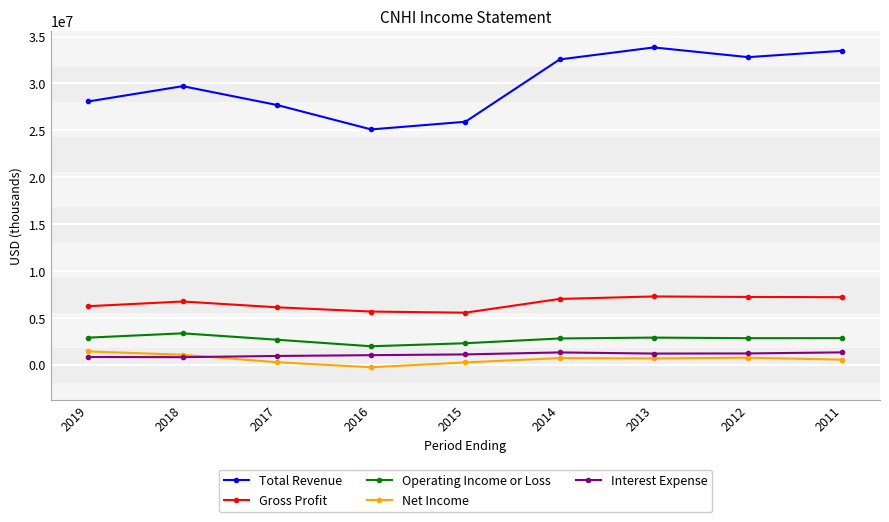

True or false: Interest Expense and Gross Profit intersect in this chart.

False